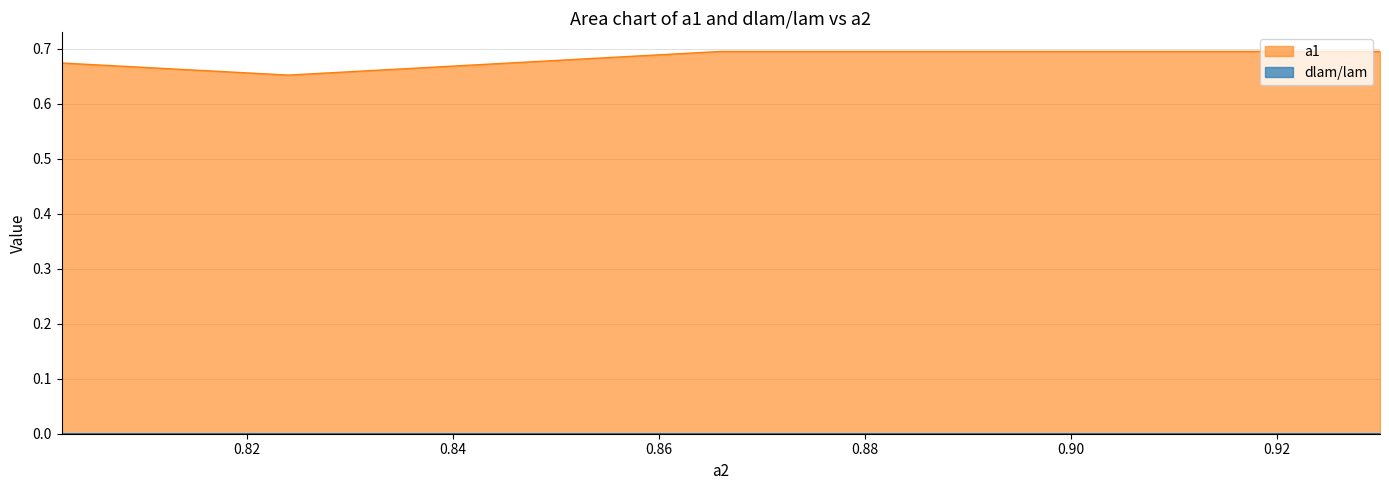

Is it true that a1 equals 0.7 at 0.888?

True